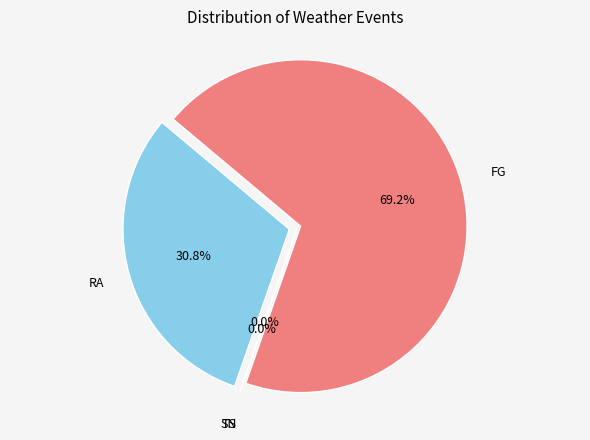

To the nearest percent, what is the combined percentage of TS and FG?

69%